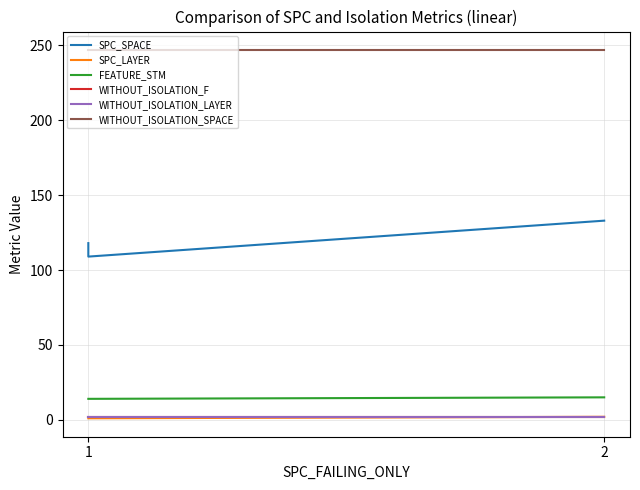

Which category has the highest value in the WITHOUT_ISOLATION_SPACE series?

1